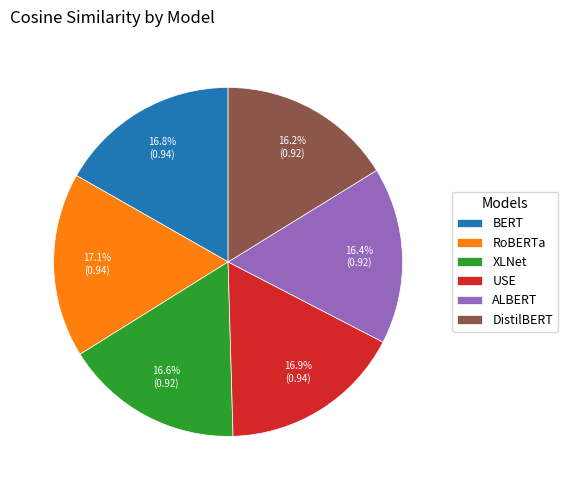

To the nearest percent, what is the average slice percentage?

17%